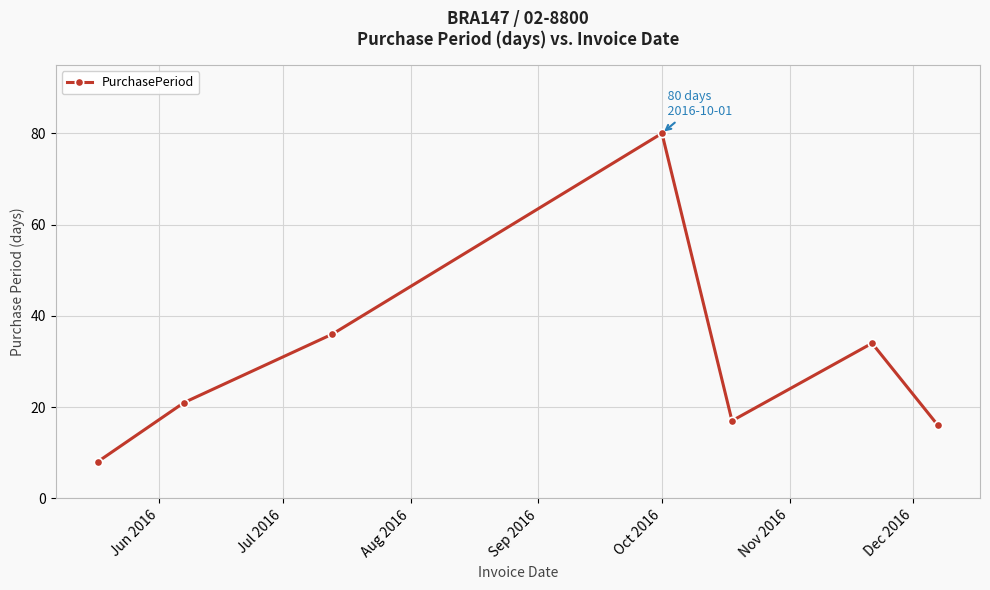

What is the sum of all values?

212